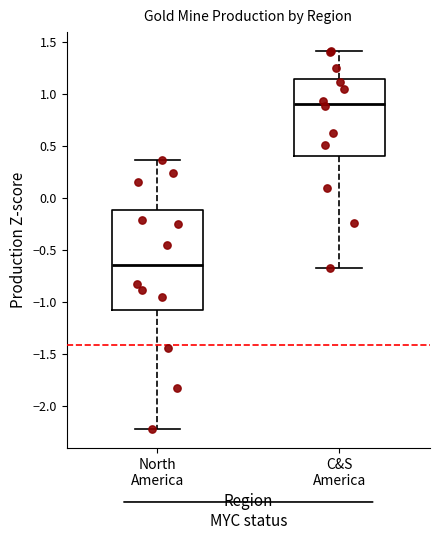

Where is the upper edge of the box for C&S America on the y-axis? The values are not printed on the chart, so give them approximately, as read against the axis.

1.15